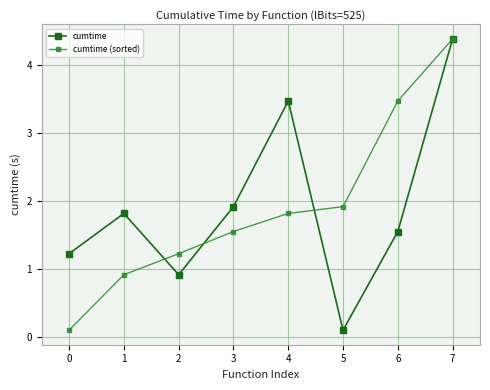

Which category has the highest value across all series?

7